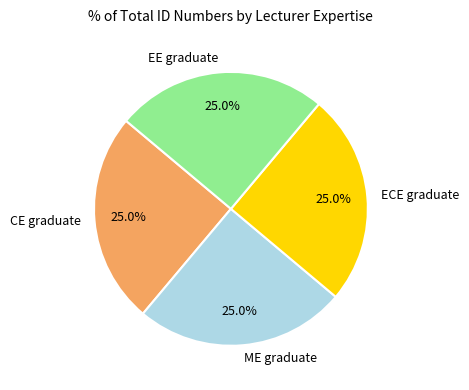

What percentage do CE graduate and ECE graduate together represent?

50.0%